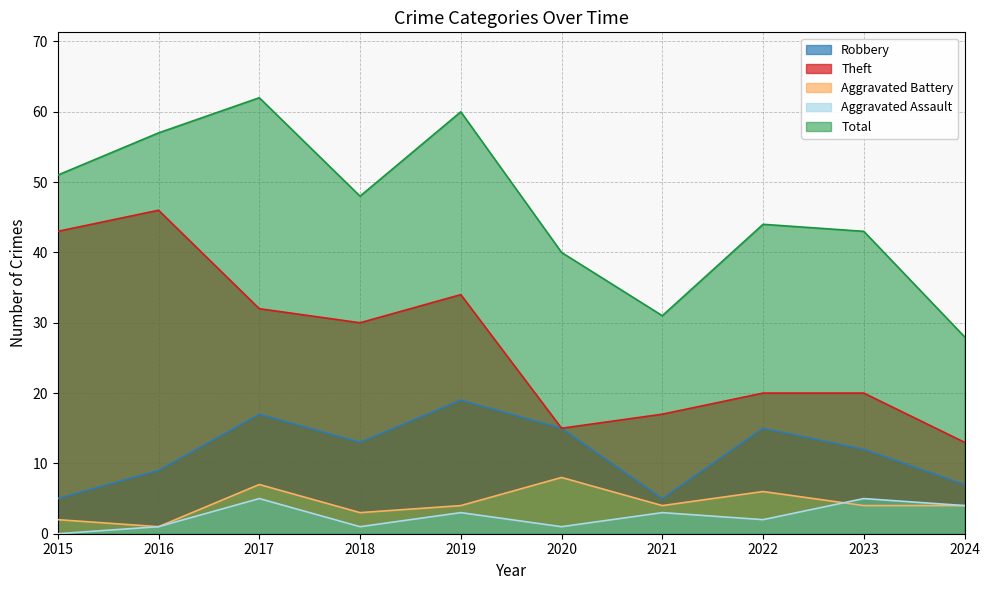

Which series changed the most between 2015 and 2018?

Theft